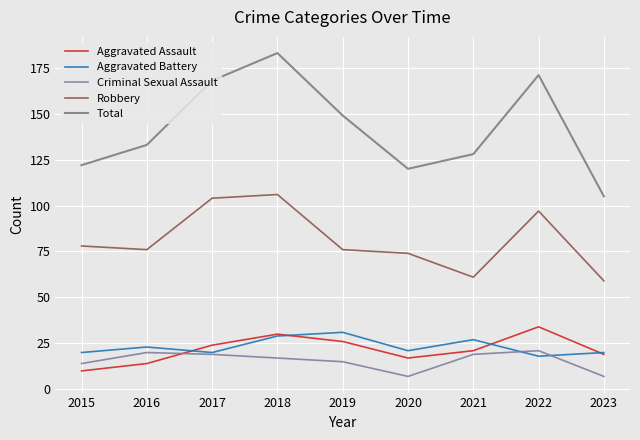

What is the difference between the Aggravated Assault values at 2019 and 2016?

12